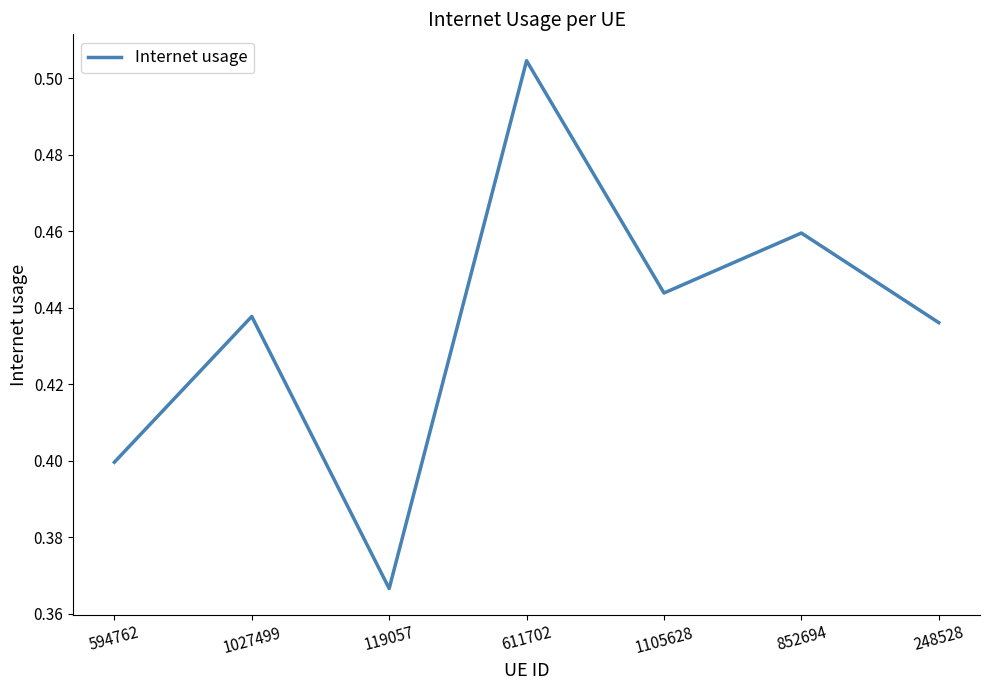

What is the sum of all values?

3.0